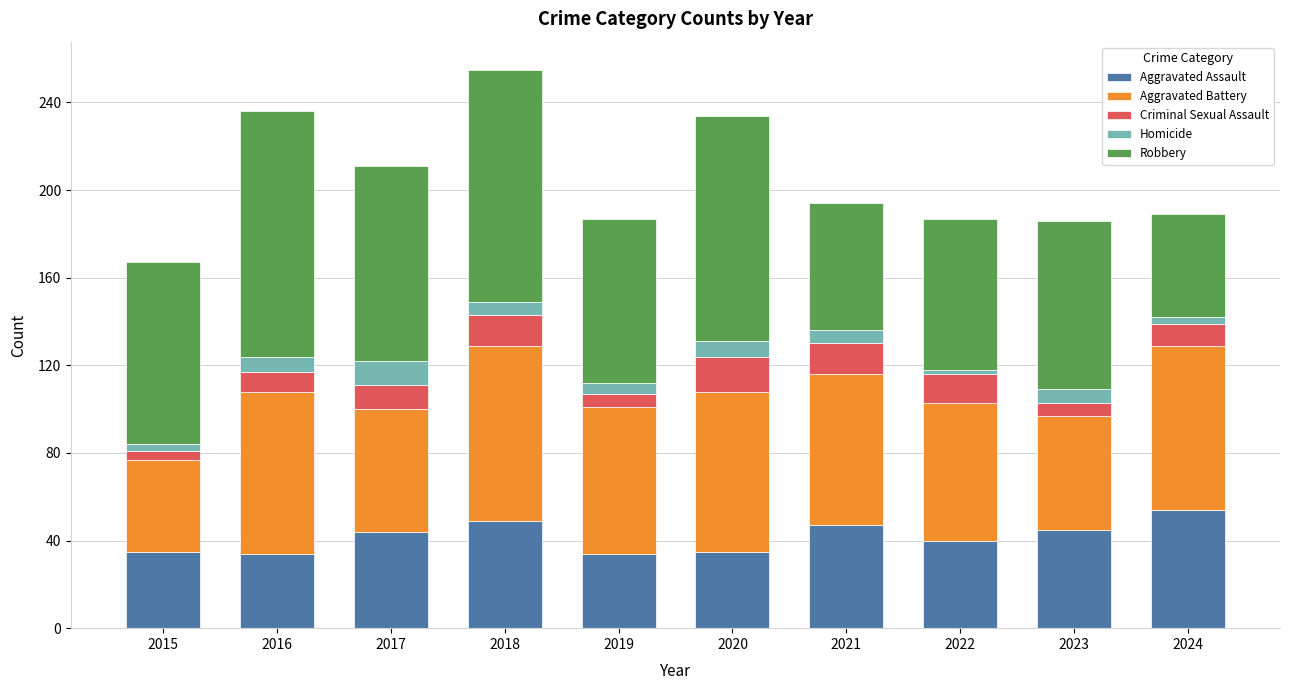

What is the difference between the maximum and minimum values in the Aggravated Assault series?

20